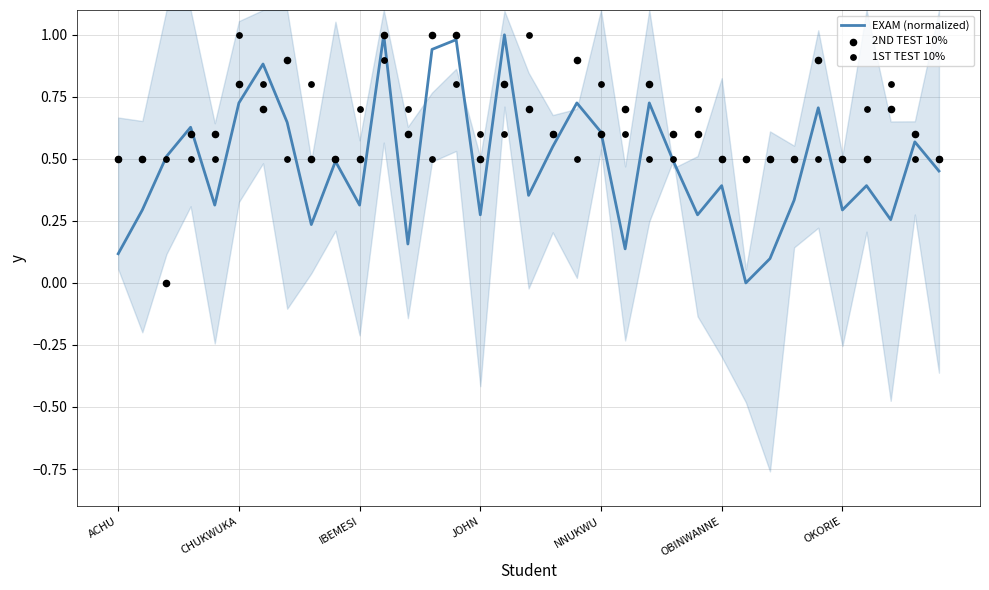

Which series reaches the minimum Y coordinate?

EXAM (normalized)